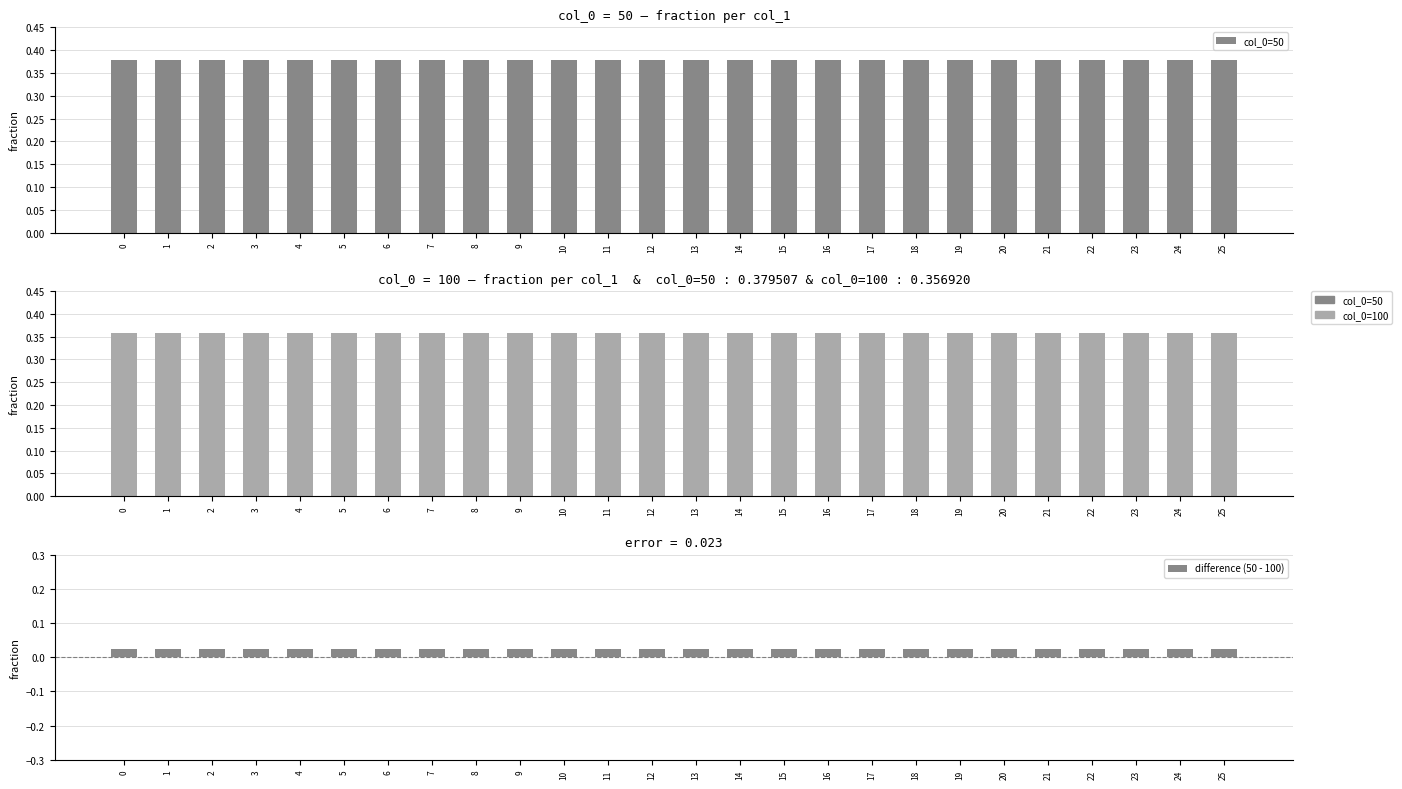

Read the col_0=100 value at 9.

0.4